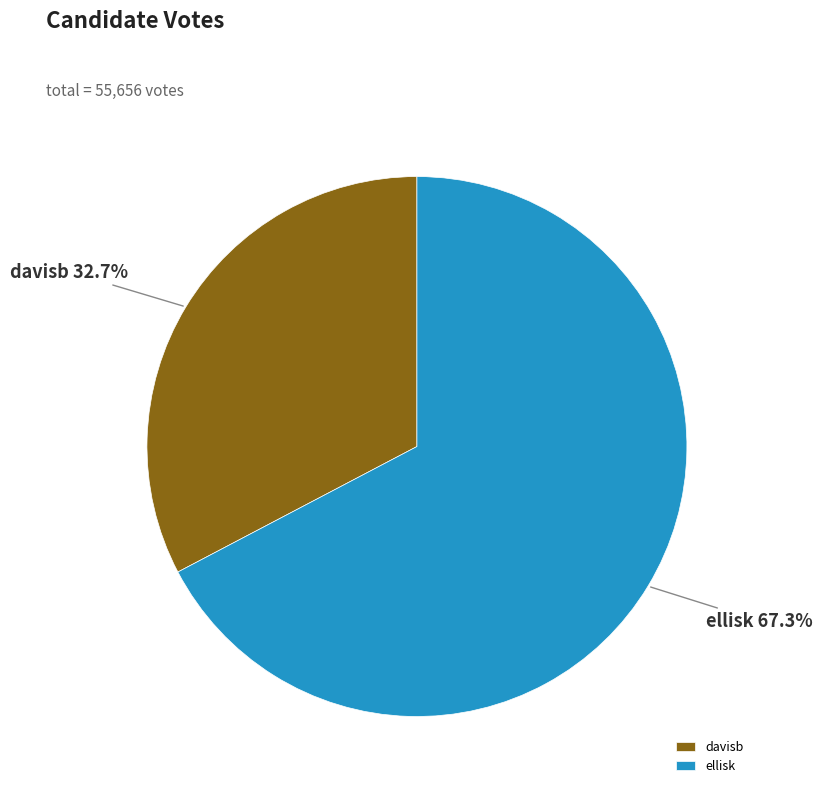

What percentage is the ellisk slice, to the nearest percent?

67%